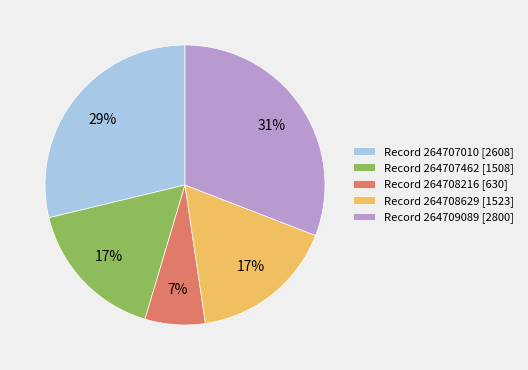

What is the ratio of the value at Record 264708216 [630] to the value at Record 264707462 [1508]?

0.4